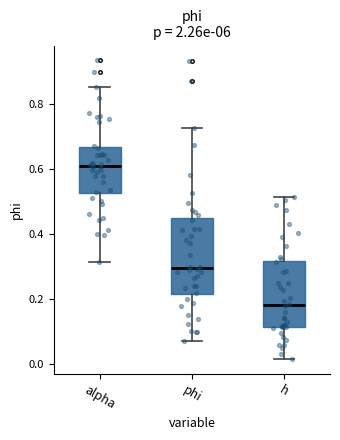

Where does the lower whisker of the box for alpha end on the y-axis? The values are not printed on the chart, so give them approximately, as read against the axis.

0.32